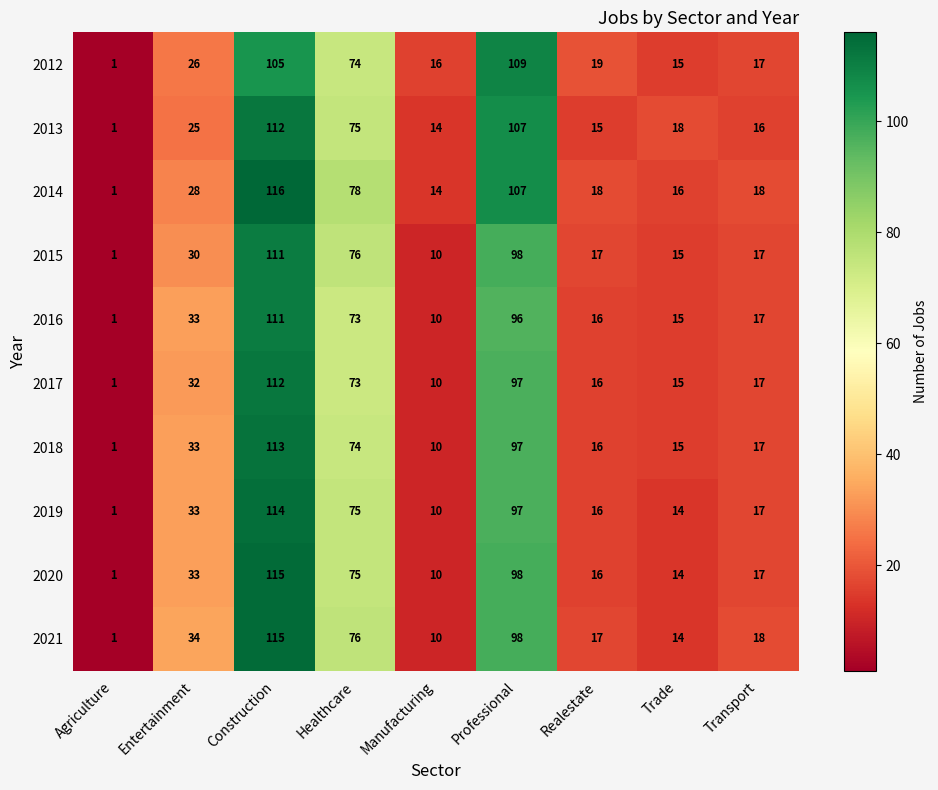

The value of 2020 at Healthcare is 75. True or false?

True